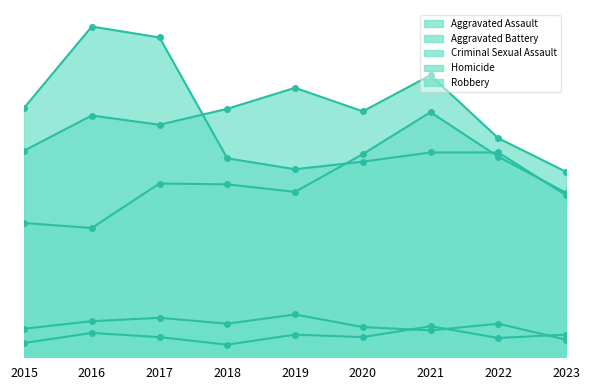

Rank the categories by Criminal Sexual Assault value from lowest to highest.

2023, 2021, 2015, 2020, 2018, 2022, 2016, 2017, 2019